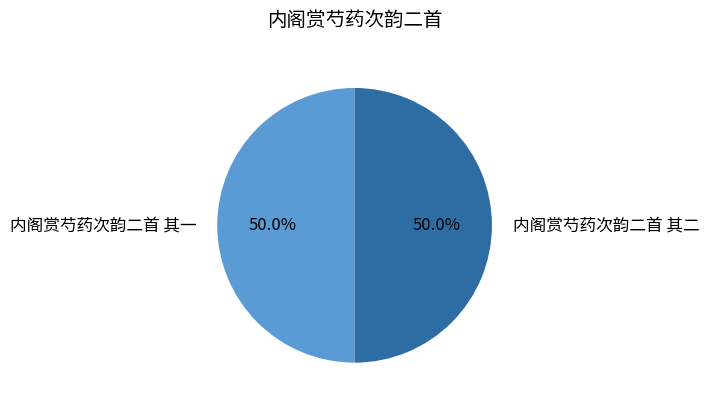

Is the sum of 内阁赏芍药次韵二首 其一 and 内阁赏芍药次韵二首 其二 greater than half?

Yes